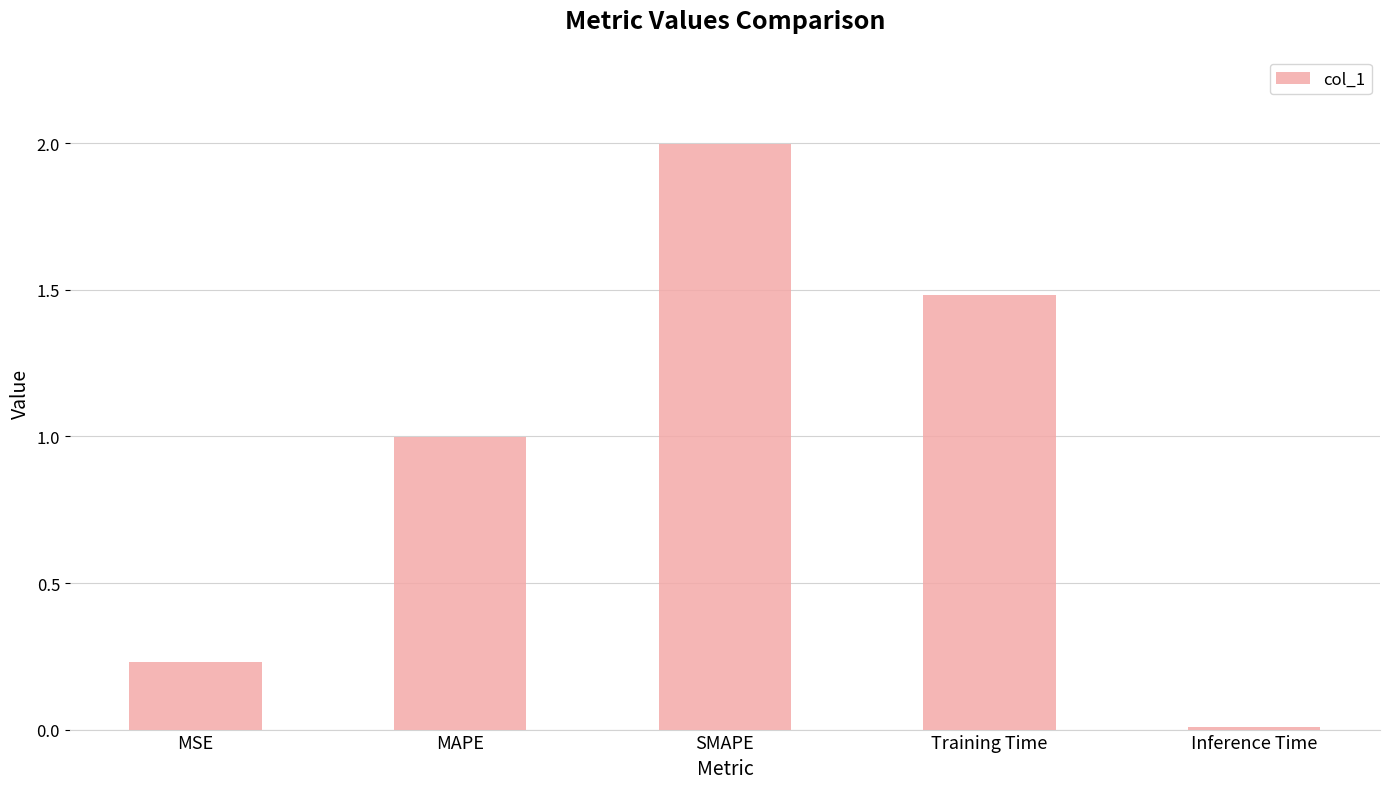

What position from the left is MAPE?

2